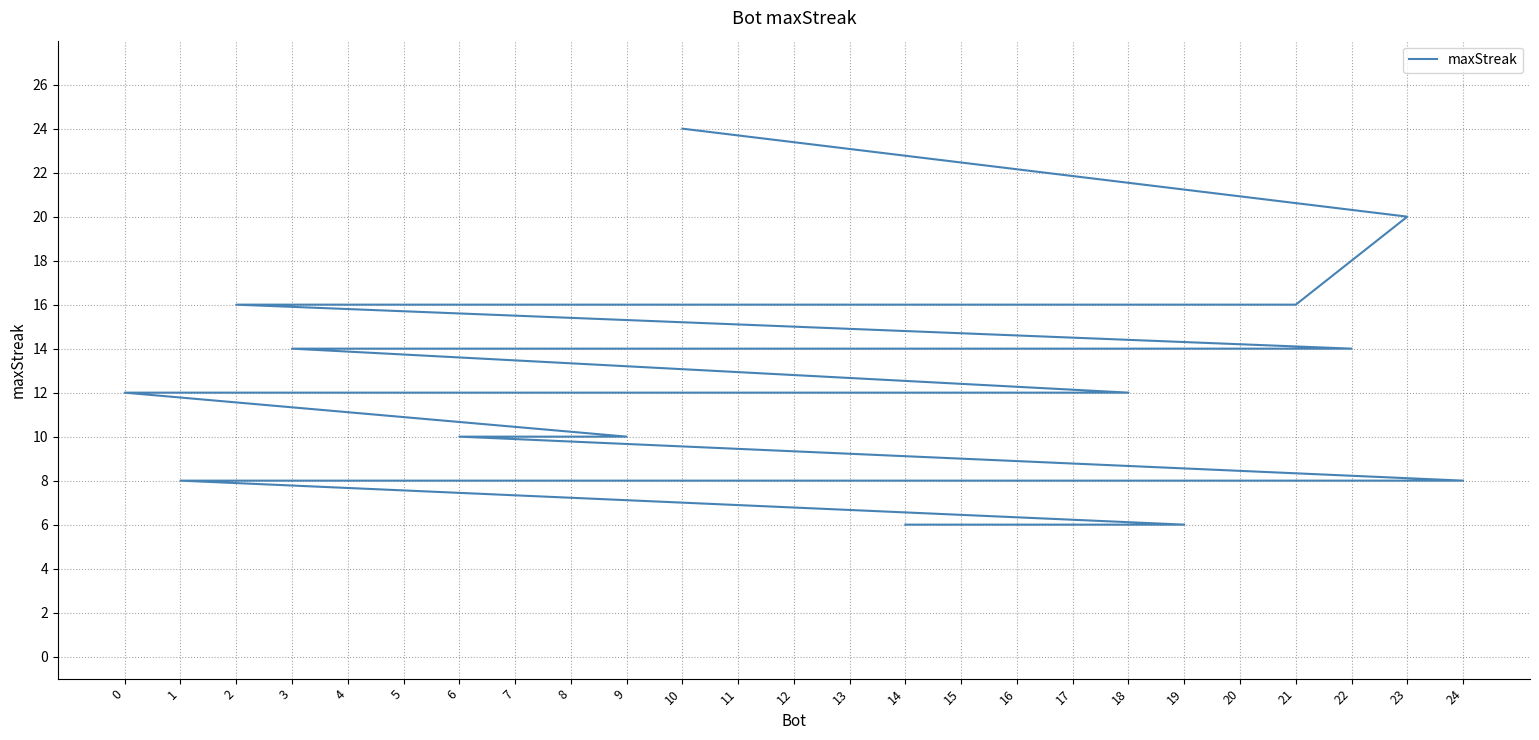

At which category does the chart reach its minimum across all series?

19